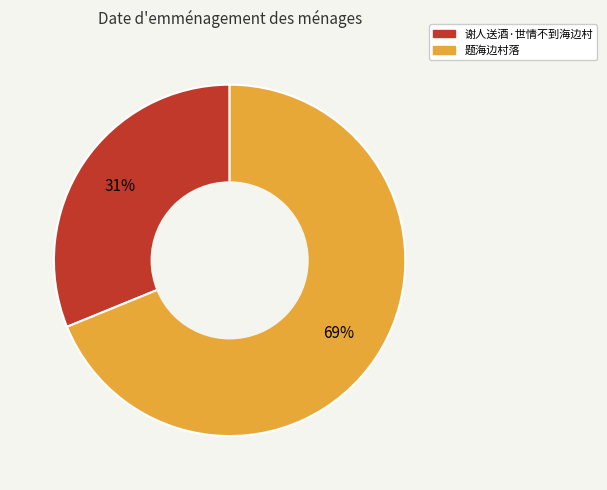

To the nearest percent, what is the combined percentage of 谢人送酒·世情不到海边村 and 题海边村落?

100%